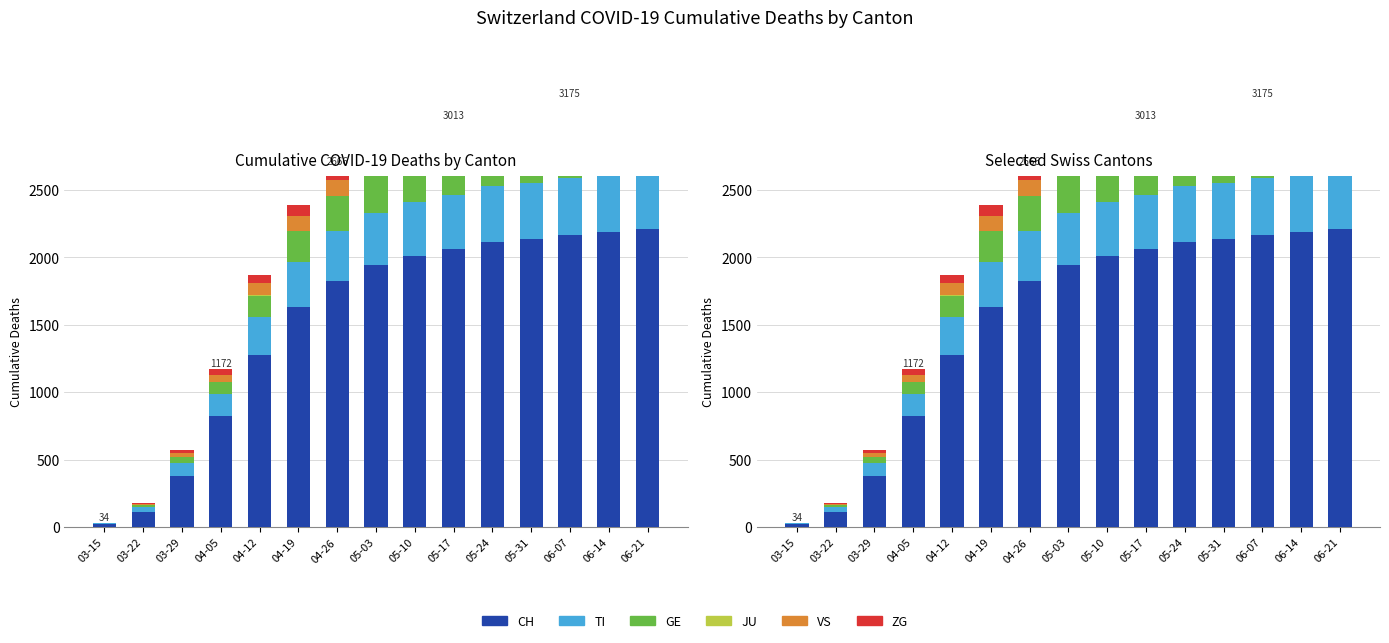

The CH series shows 22 at 03-15. True or false?

True